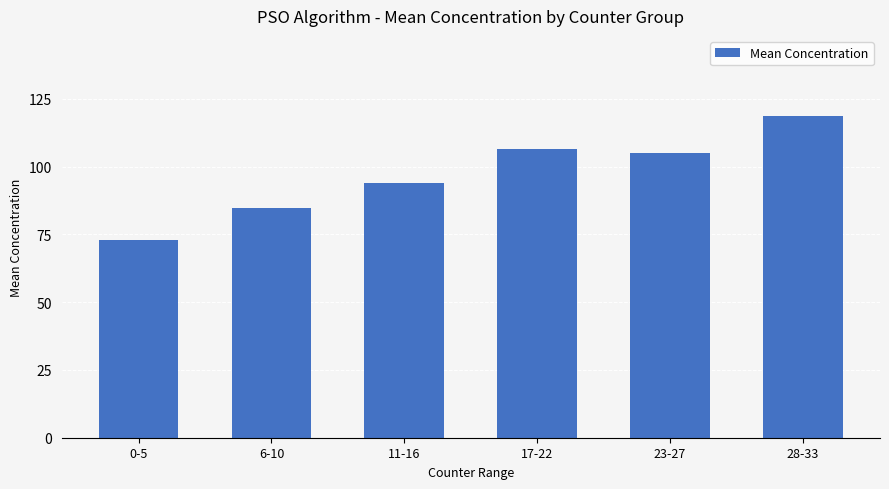

Reading left to right, list all the values displayed in this chart.

0-5=72.7	6-10=84.7	11-16=94.1	17-22=106.5	23-27=105.0	28-33=118.5